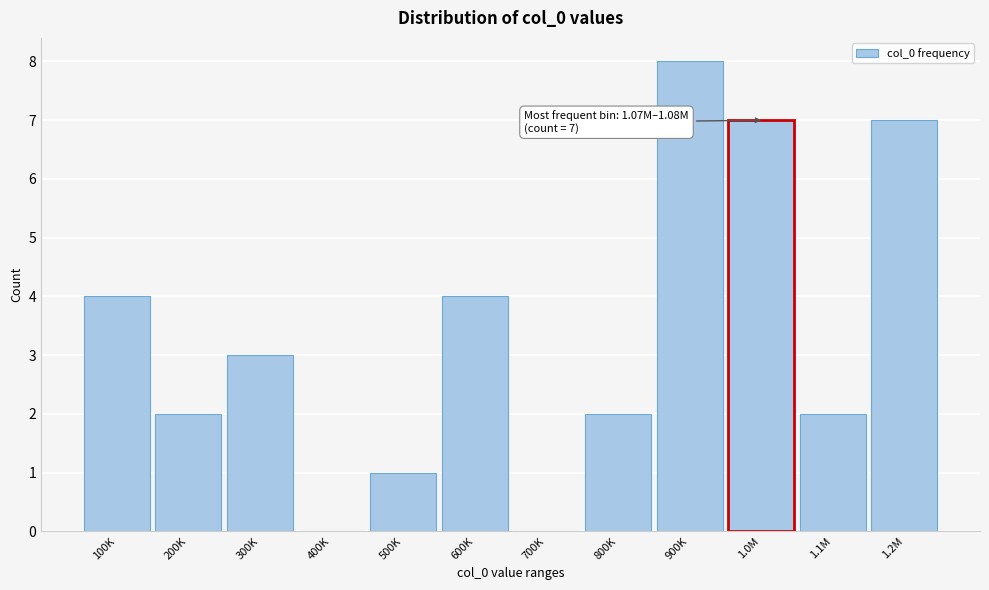

Reading left to right, what are all the values shown in this chart?

100K=4	200K=2	300K=3	400K=0	500K=1	600K=4	700K=0	800K=2	900K=8	1.0M=7	1.1M=2	1.2M=7